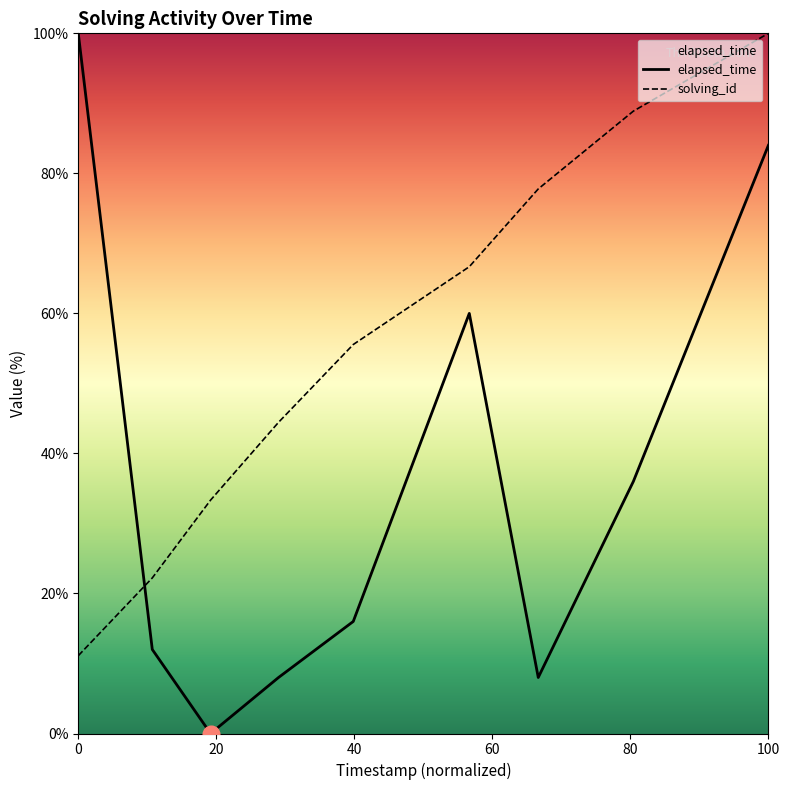

What is the average value of the solving_id series?

55.6